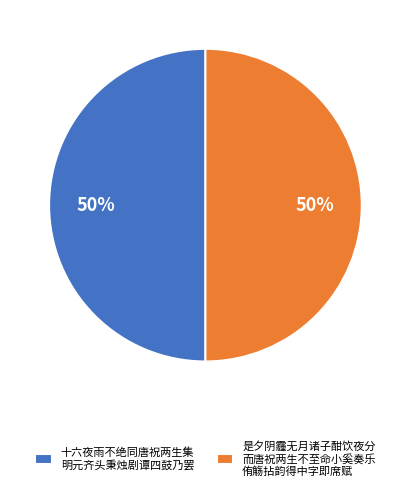

To the nearest percent, what is the combined percentage of 是夕阴霾无月诸子酣饮夜分 而唐祝两生不至命小奚奏乐 侑觞拈韵得中字即席赋 and 十六夜雨不绝同唐祝两生集 明元齐头秉烛剧谭四鼓乃罢?

100%